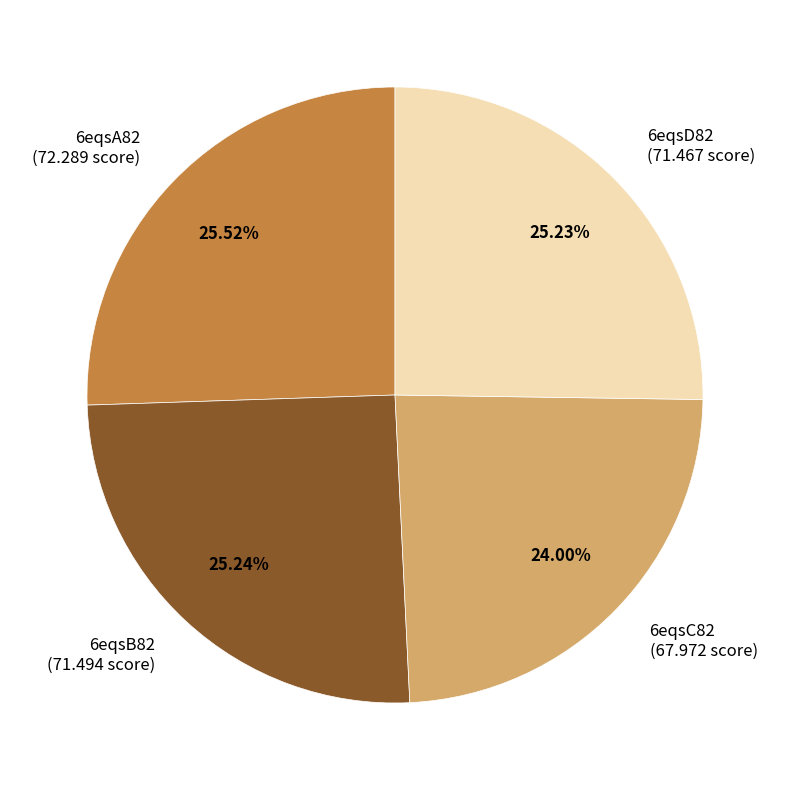

What percentage is the 6eqsC82 slice, to the nearest percent?

24%